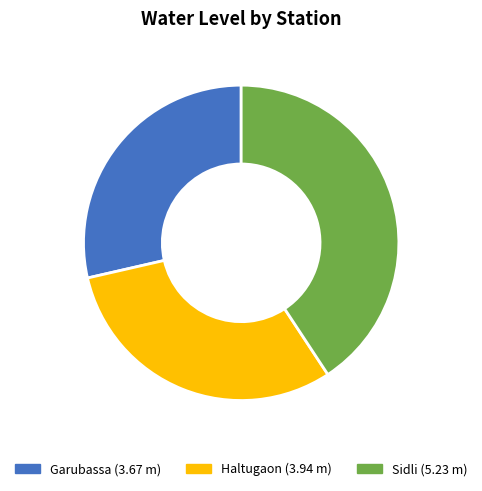

Is it true that Sidli is 34% of the pie?

False